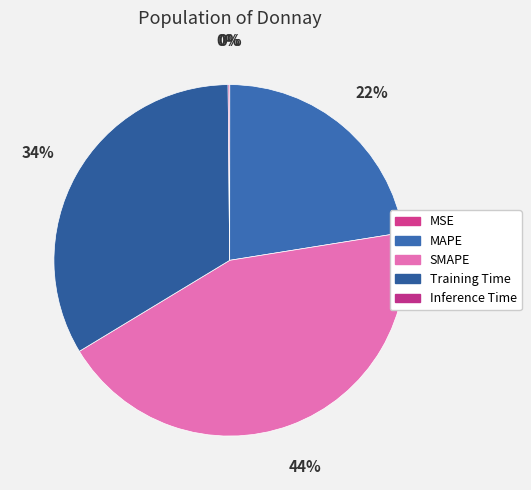

What is the change in value from Training Time to Inference Time?

-1.5